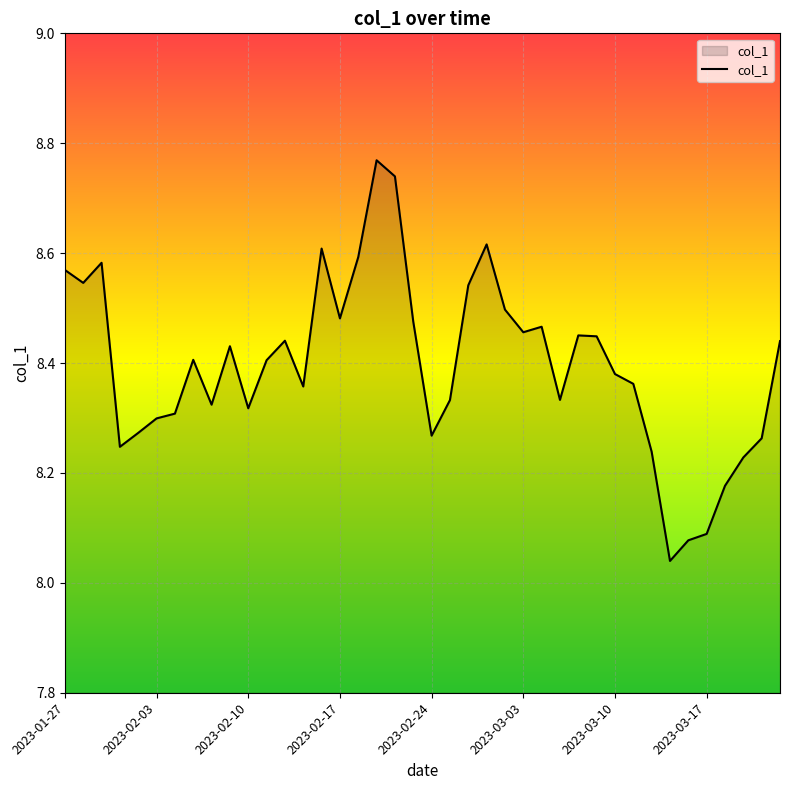

What is the difference between the maximum and minimum values?

0.7